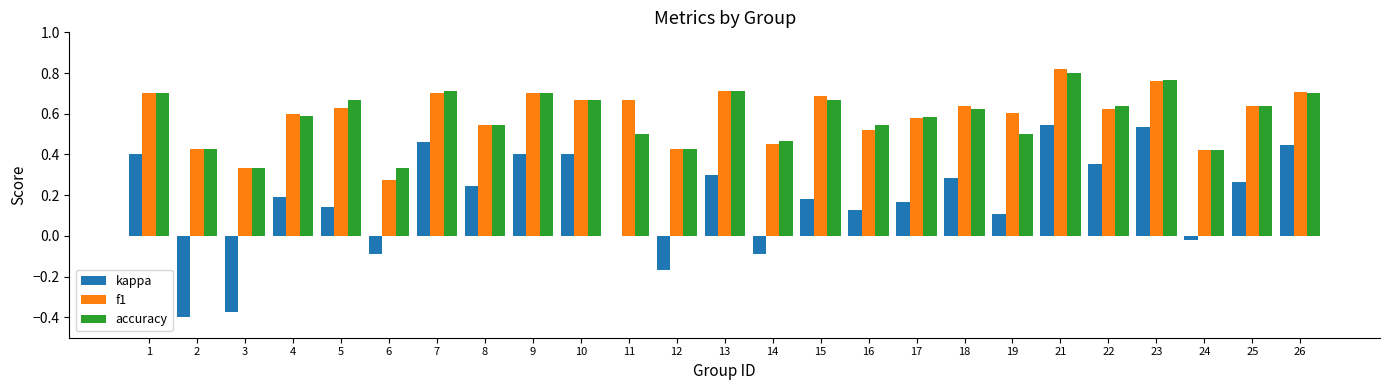

The kappa series shows 0.5 at 23. True or false?

True